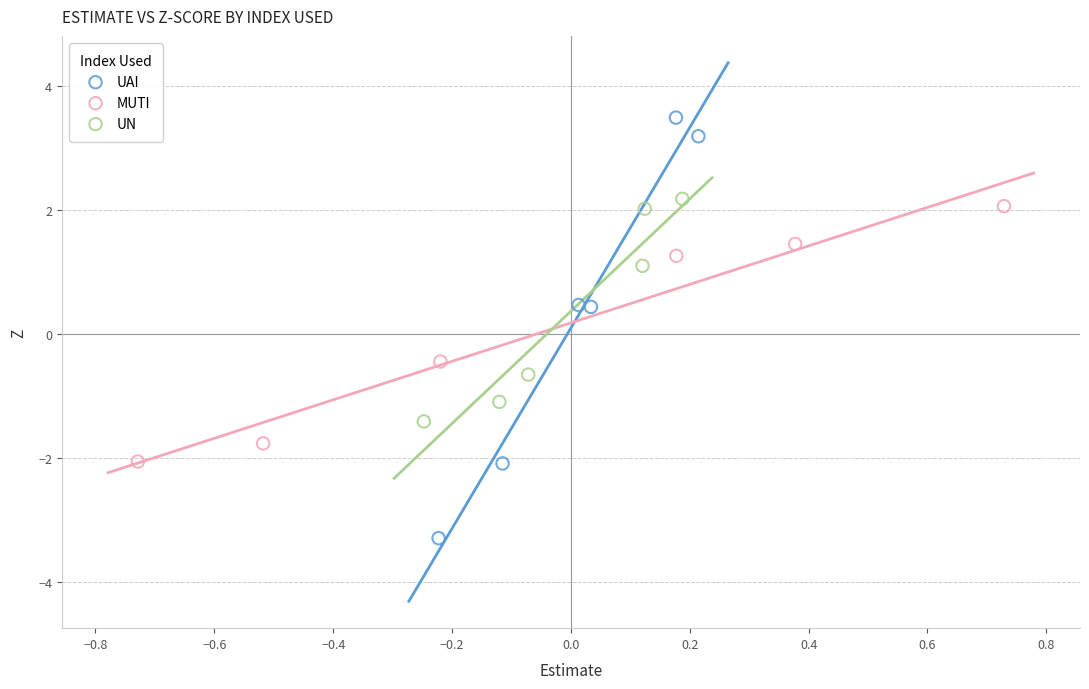

Which series has the widest spread of Y values?

UAI